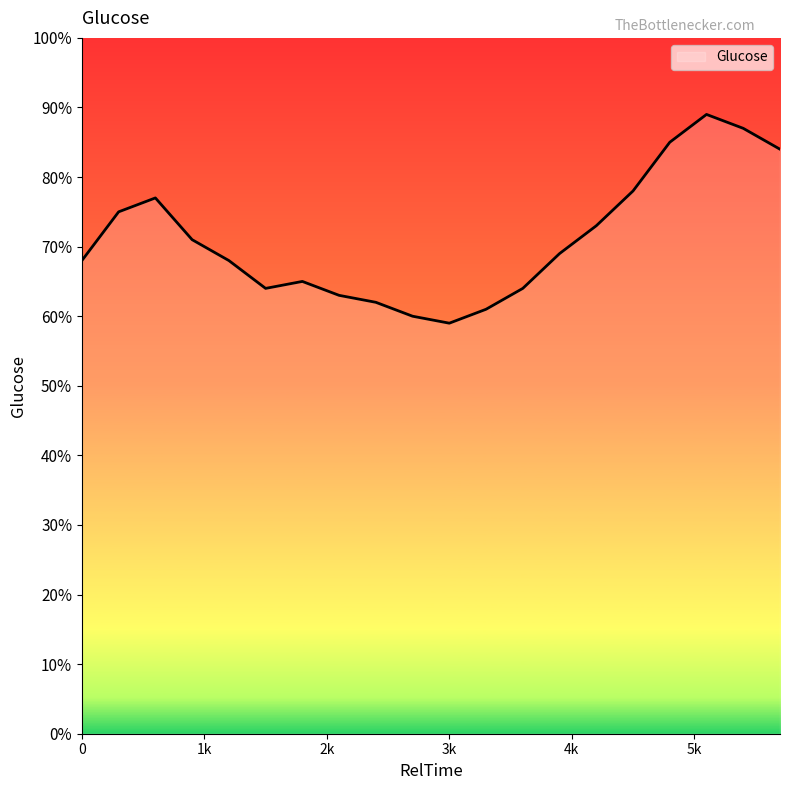

What is the difference between the maximum and minimum values?

30